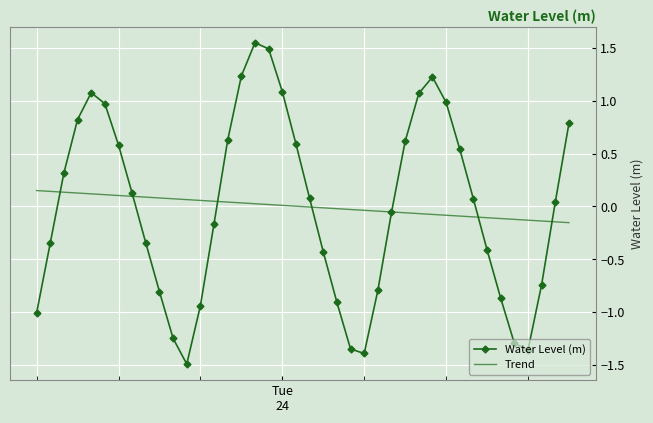

Which series ends up on top after the final intersection of Trend and Water Level (m)?

Water Level (m)